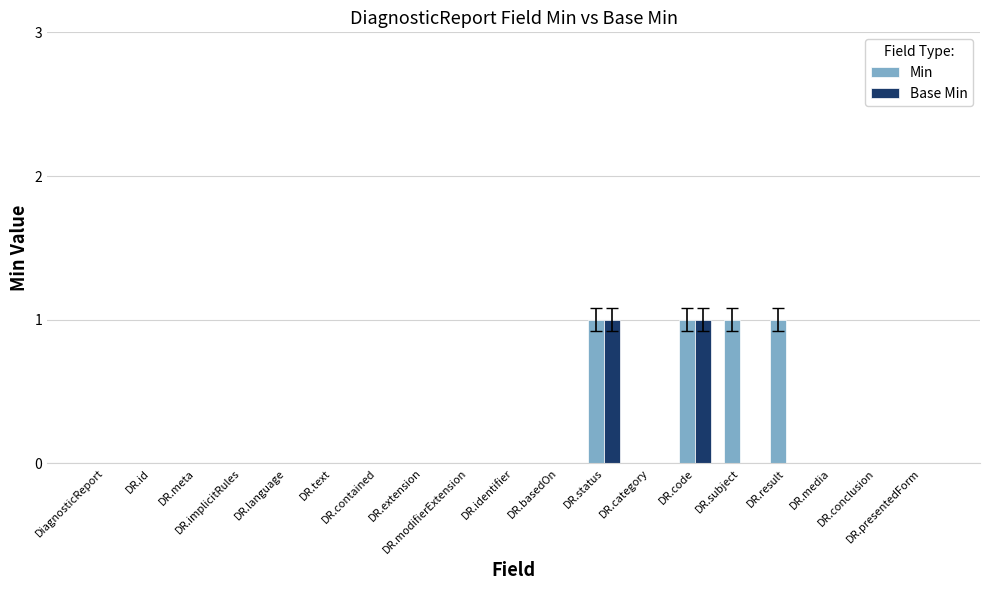

How many groups of bars are there?

19